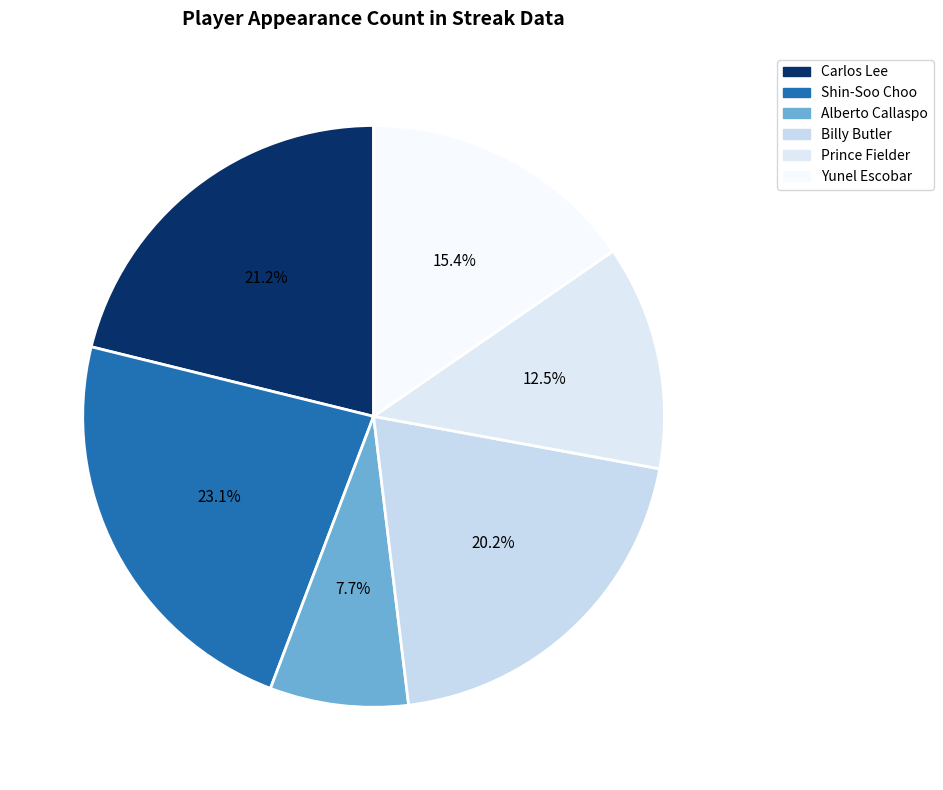

What percentage do Shin-Soo Choo and Carlos Lee together represent?

44.2%